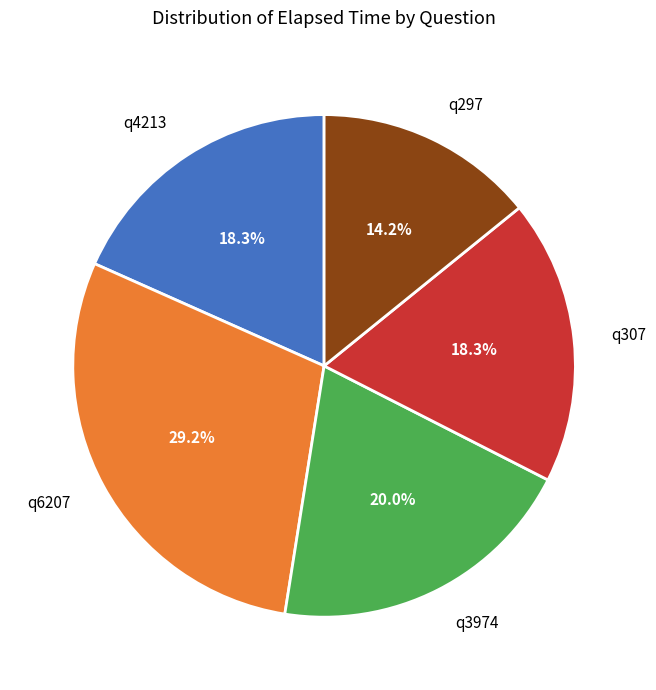

Between q297 and q307, which is larger?

q307